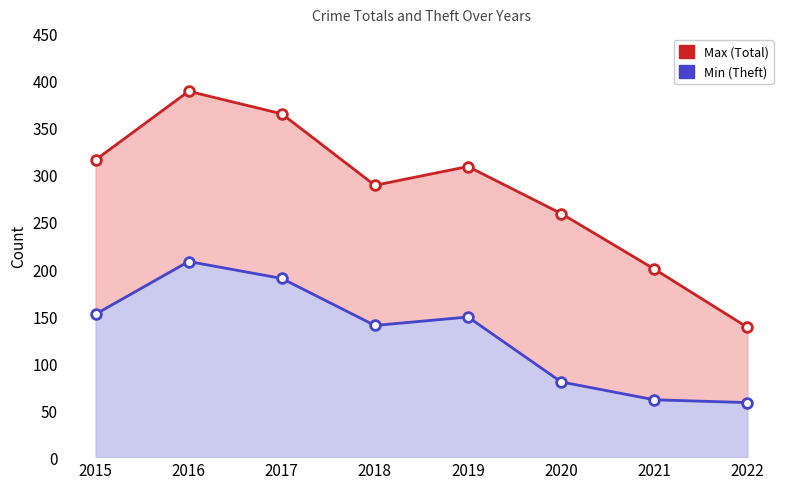

True or false: Min (Theft) has a value of 80 at 2020.

True